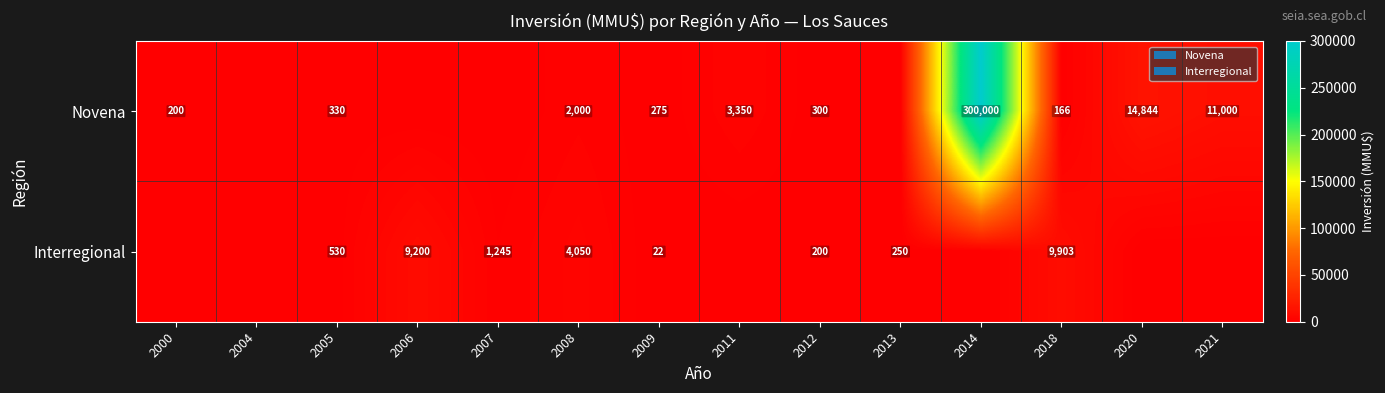

Is the value of Interregional at 2007 greater than the value of Novena at 2005?

Yes